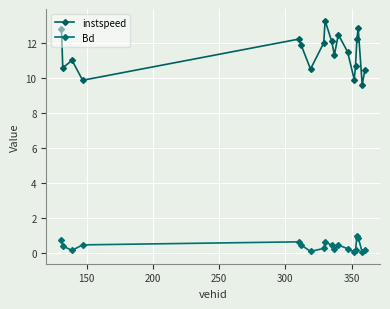

True or false: instspeed and Bd cross at least once.

False